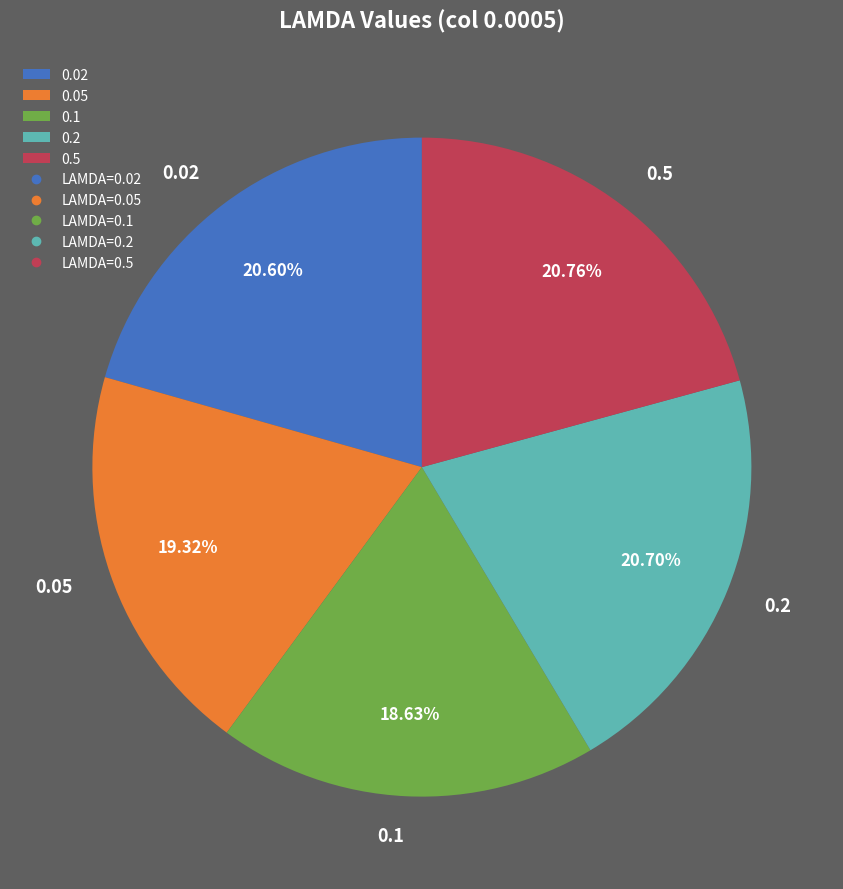

To the nearest percent, what percentage of the pie is 0.5?

21%